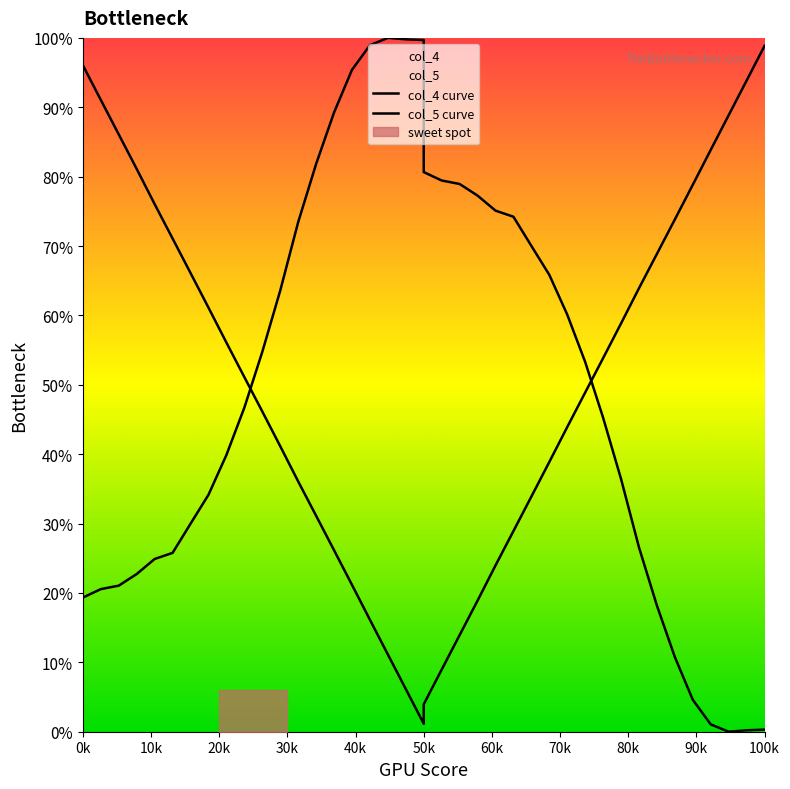

What is the average value of the col_5 curve series?

0.5